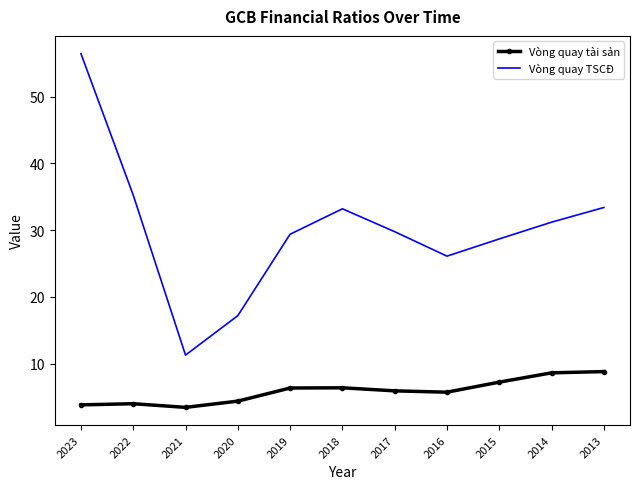

Is the value of Vòng quay tài sản at 2022 greater than the value of Vòng quay TSCĐ at 2014?

No